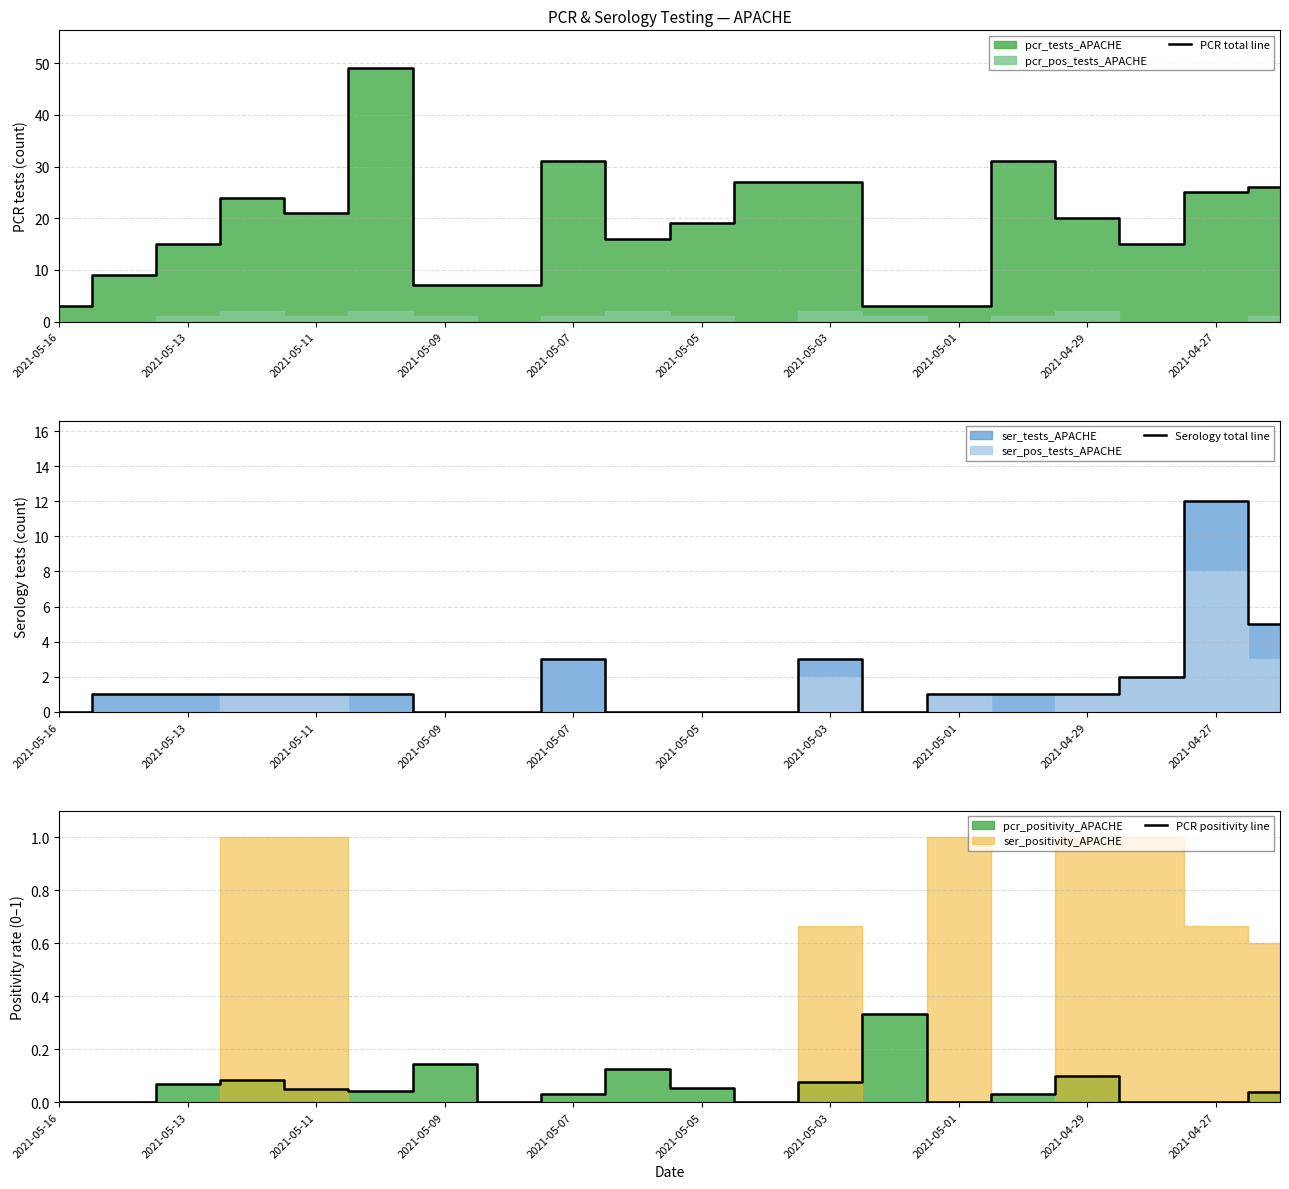

What is the lowest value of the PCR total line series?

3